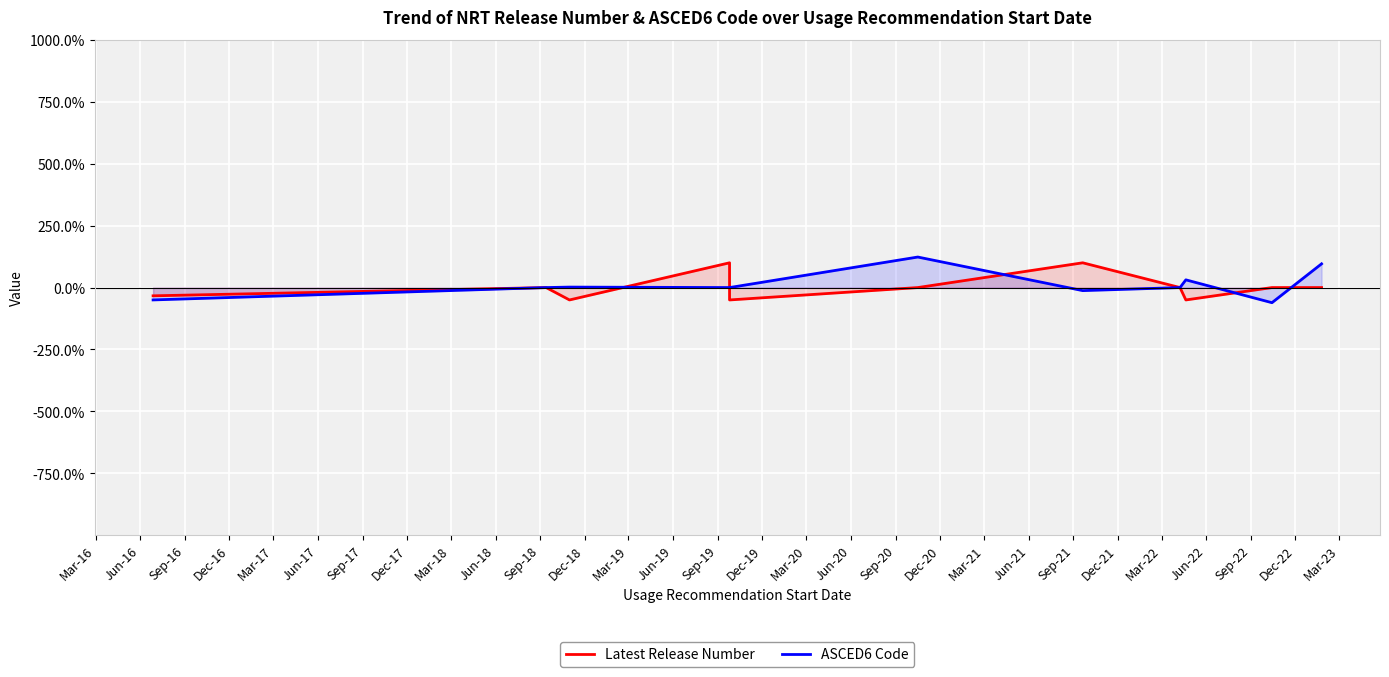

How many series are shown in this chart?

2